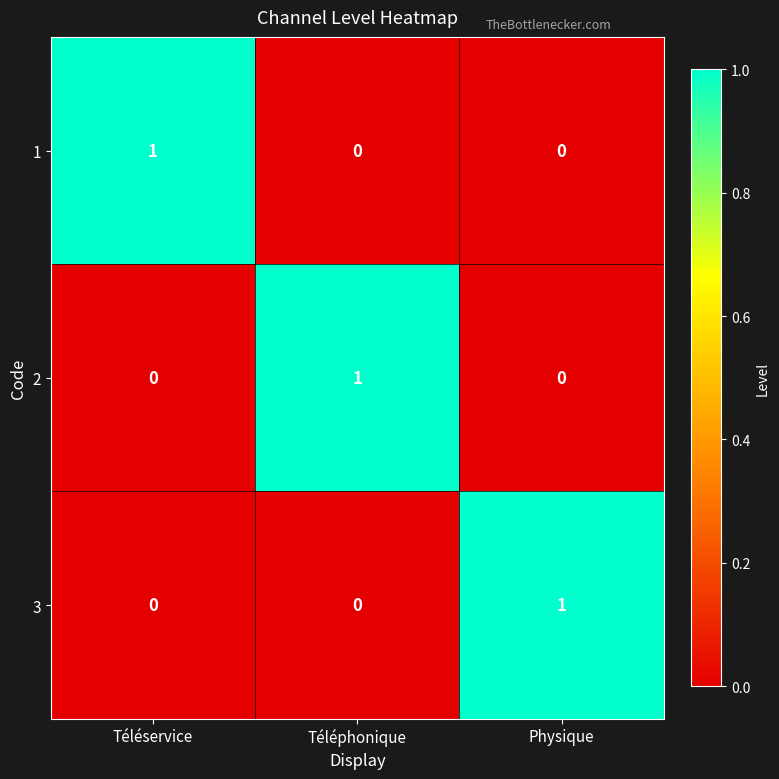

How many 3 values are between 0 and 1?

3